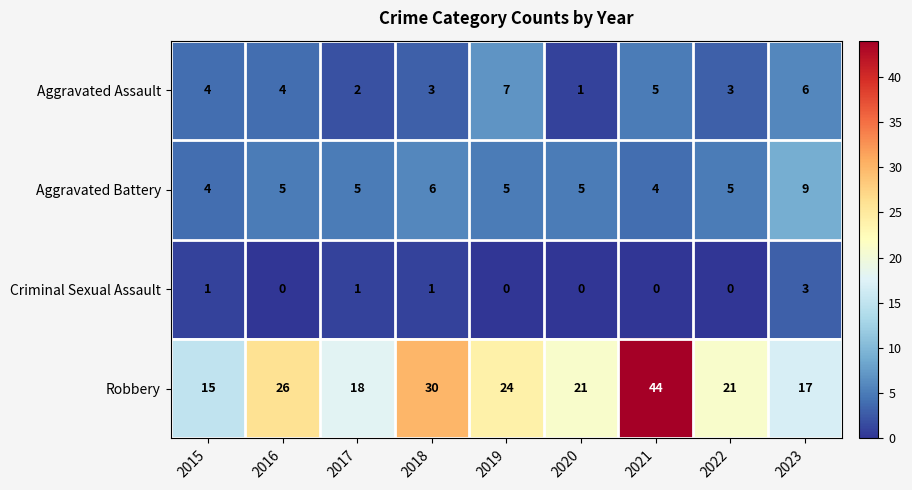

Is the value of Criminal Sexual Assault at 2021 greater than the value of Aggravated Battery at 2019?

No